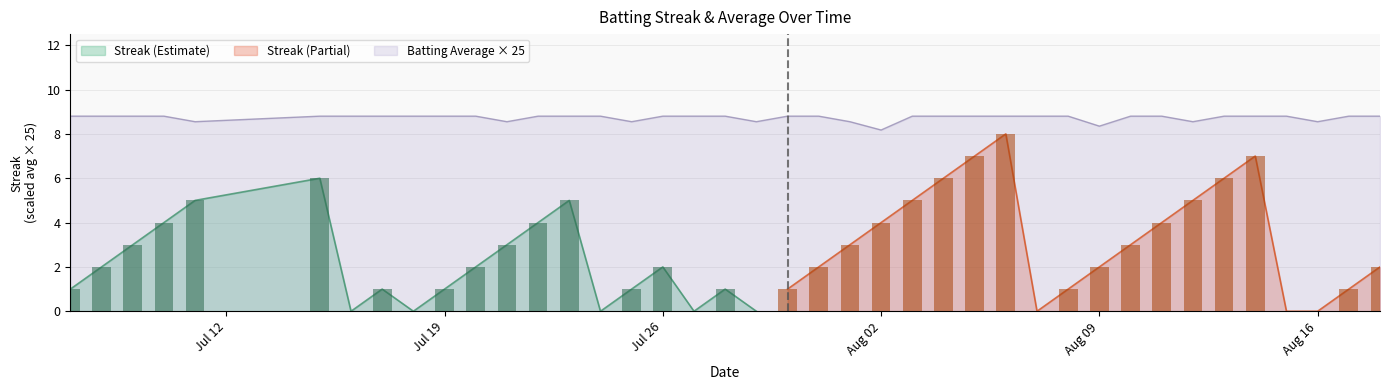

At 2010-08-18, list the series in order from smallest to largest.

Streak, Batting Average1